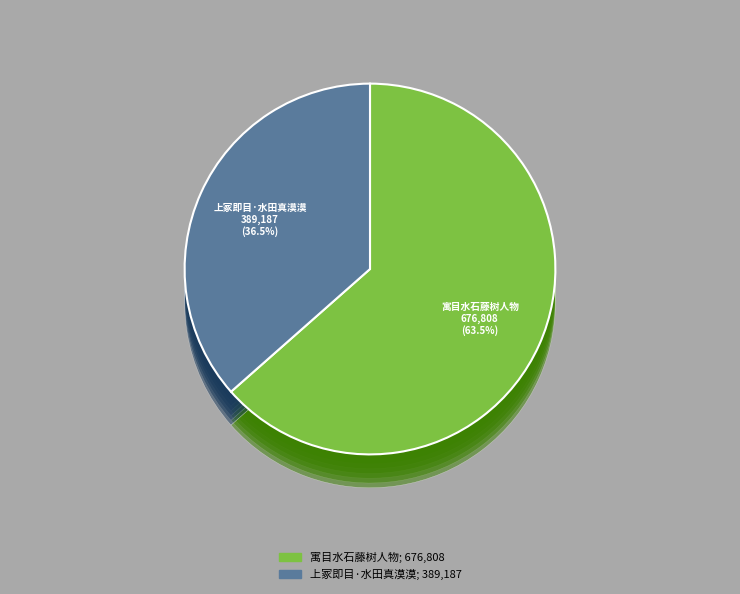

To the nearest percent, what portion does 上冢即目·水田真漠漠 represent?

37%